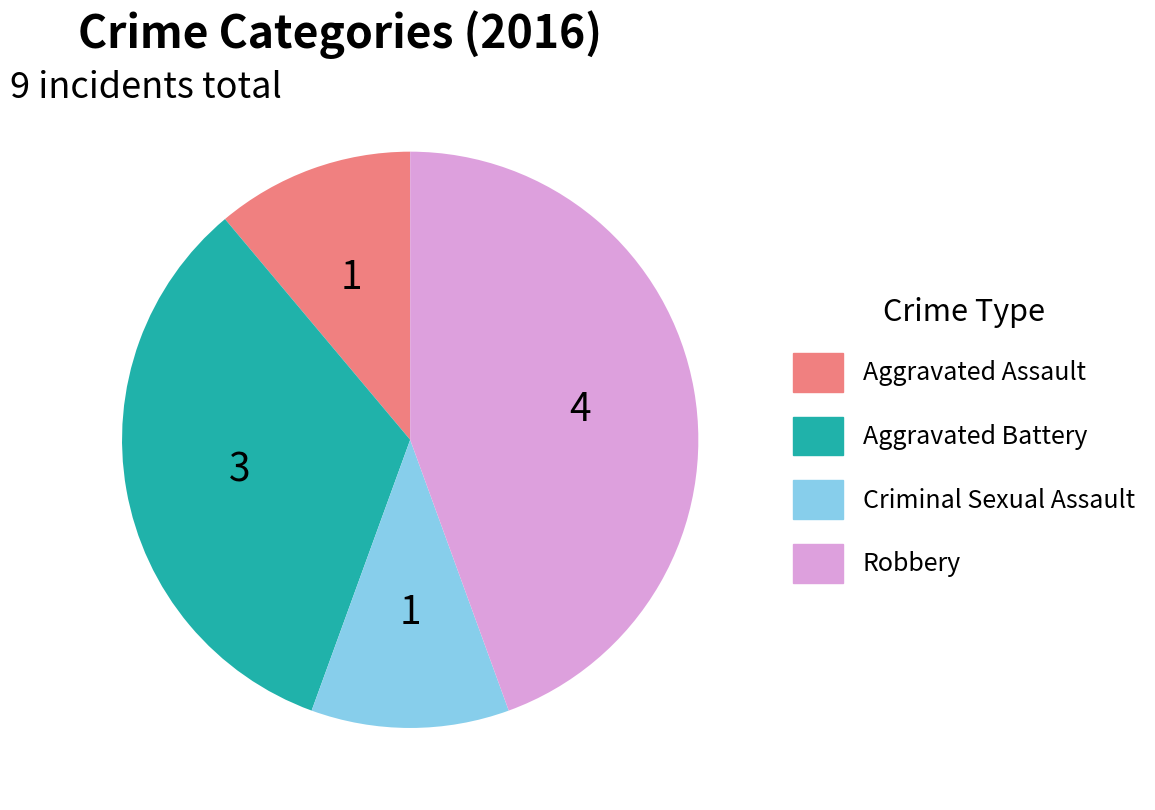

Is it true that Robbery is 44% of the pie?

True